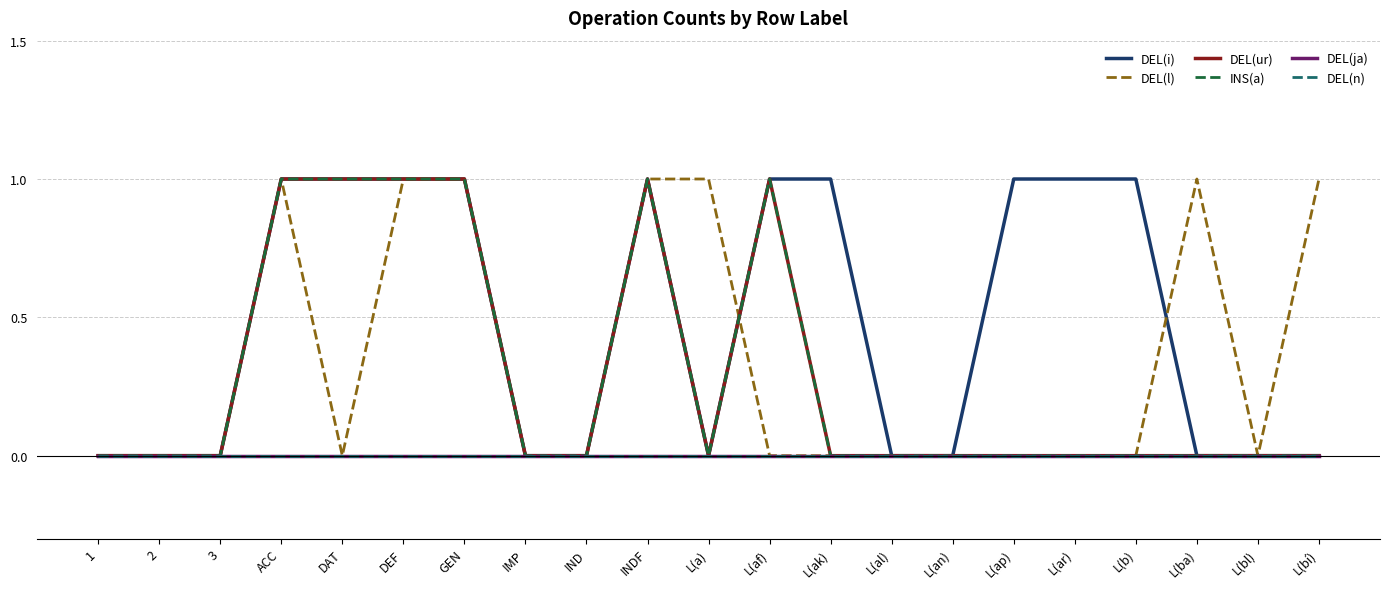

Rank the series by their maximum value, from lowest to highest.

DEL(ja), DEL(n), DEL(i), DEL(l), DEL(ur), INS(a)